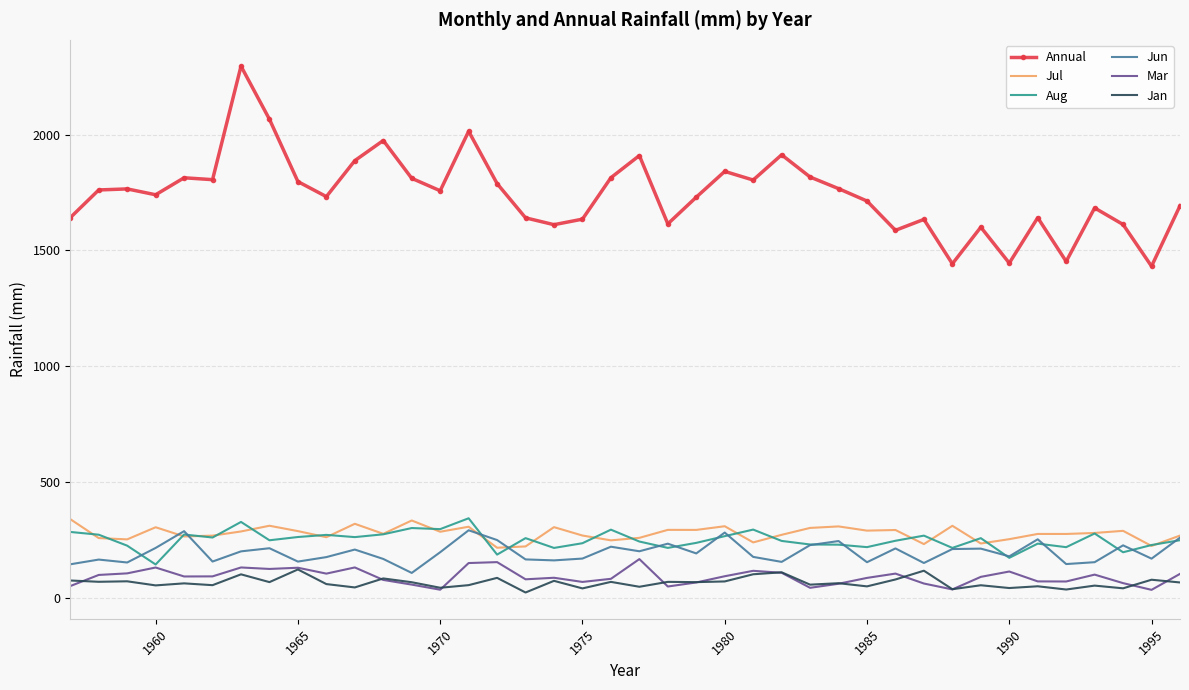

What is the maximum value shown in the chart?

2296.3